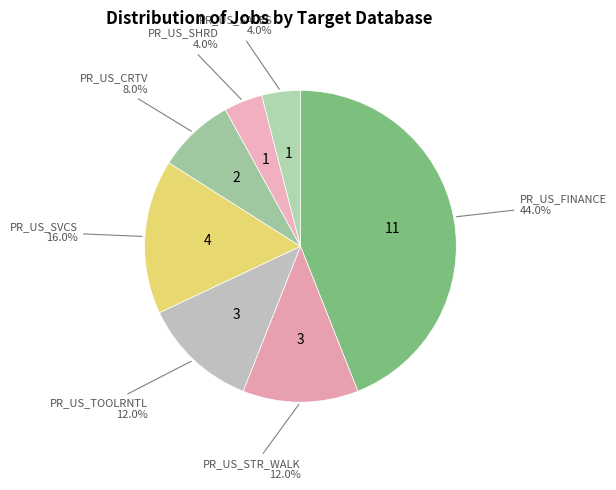

How many slices are in this pie chart?

7